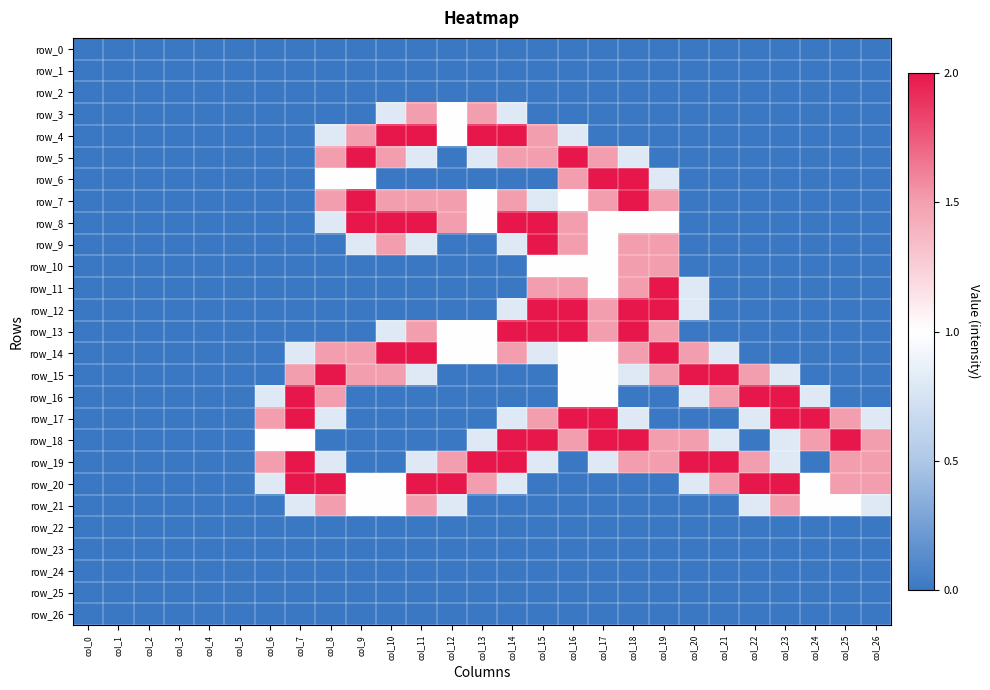

At col_26, list the series in order from smallest to largest.

row_0, row_1, row_2, row_3, row_4, row_5, row_6, row_7, row_8, row_9, row_10, row_11, row_12, row_13, row_14, row_15, row_16, row_22, row_23, row_24, row_25, row_26, row_17, row_21, row_18, row_19, row_20